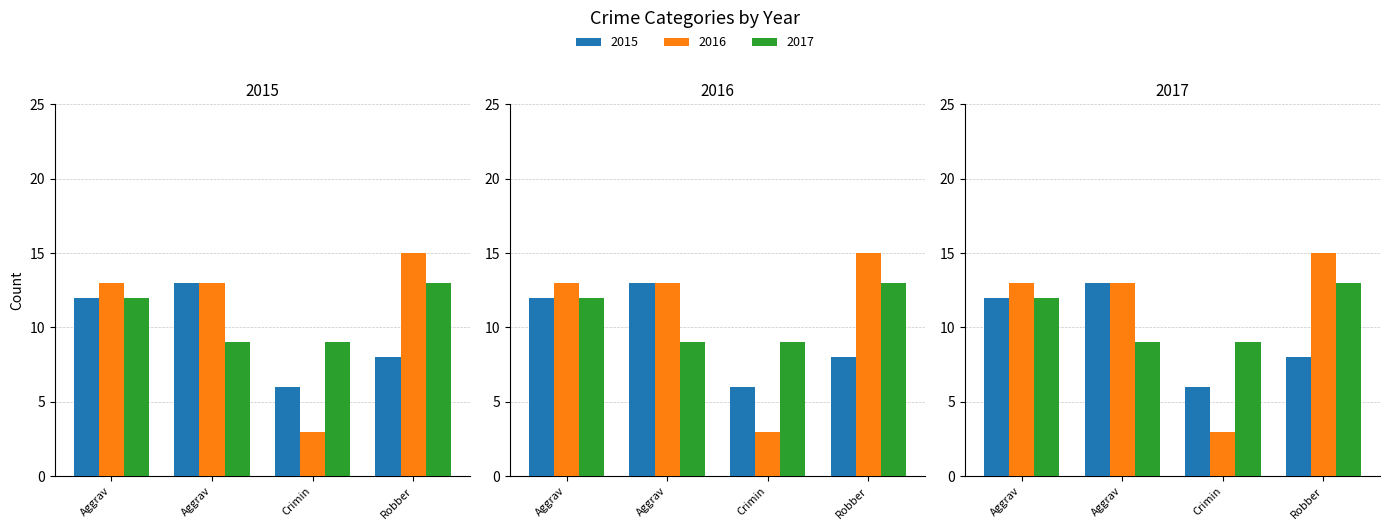

What position from the right is Robbery?

1